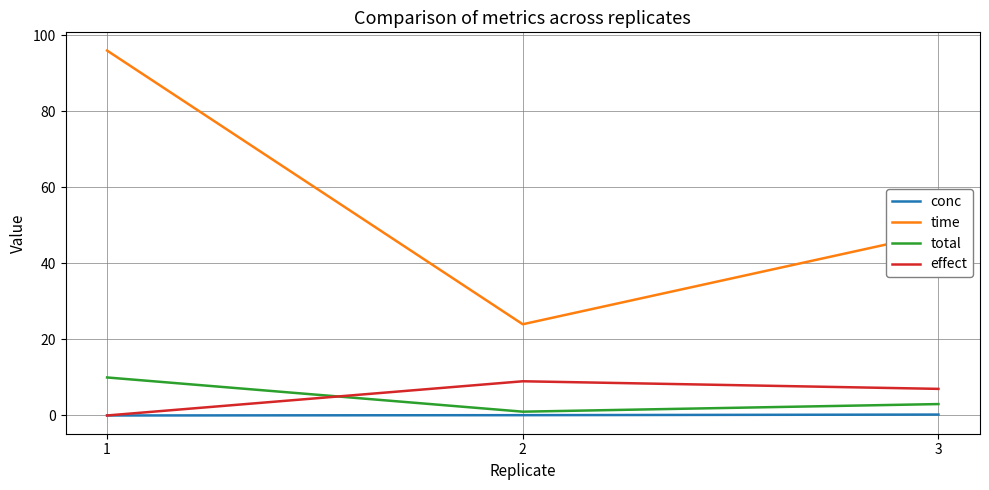

At which category is the sum across all series the highest?

1